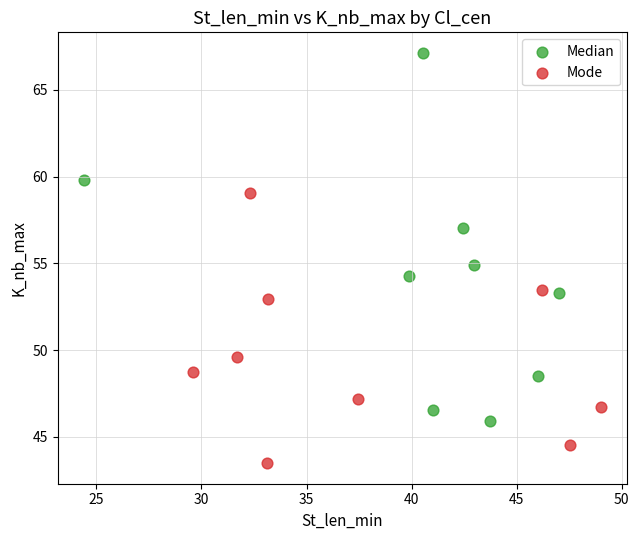

Which series has the largest Y range (max minus min)?

Median